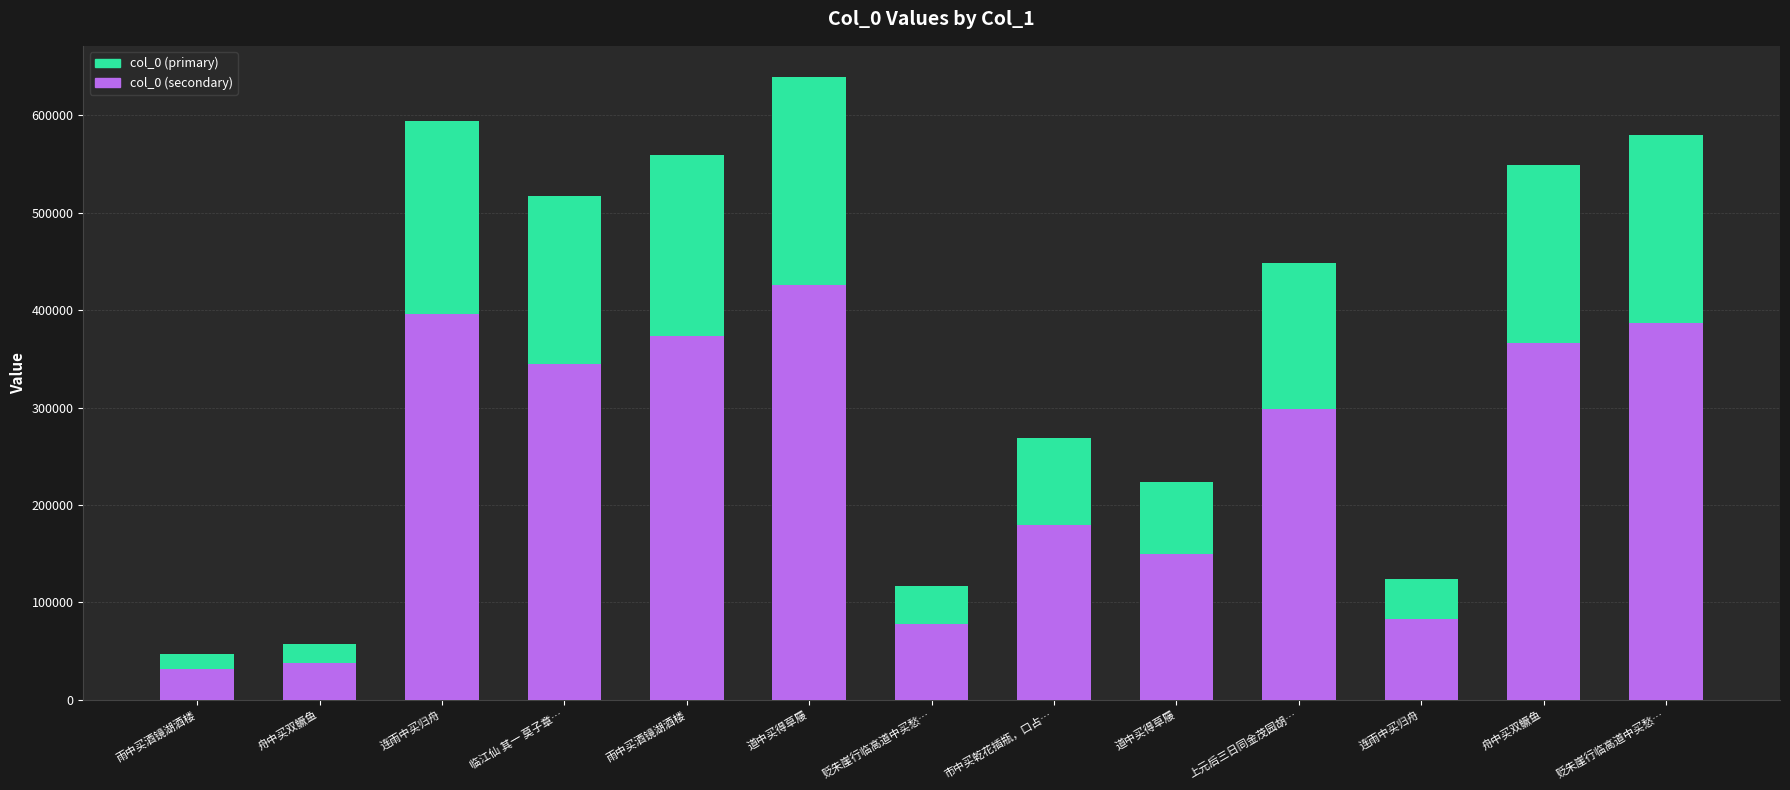

At which category does the chart reach its minimum across all series?

雨中买酒镜湖酒楼